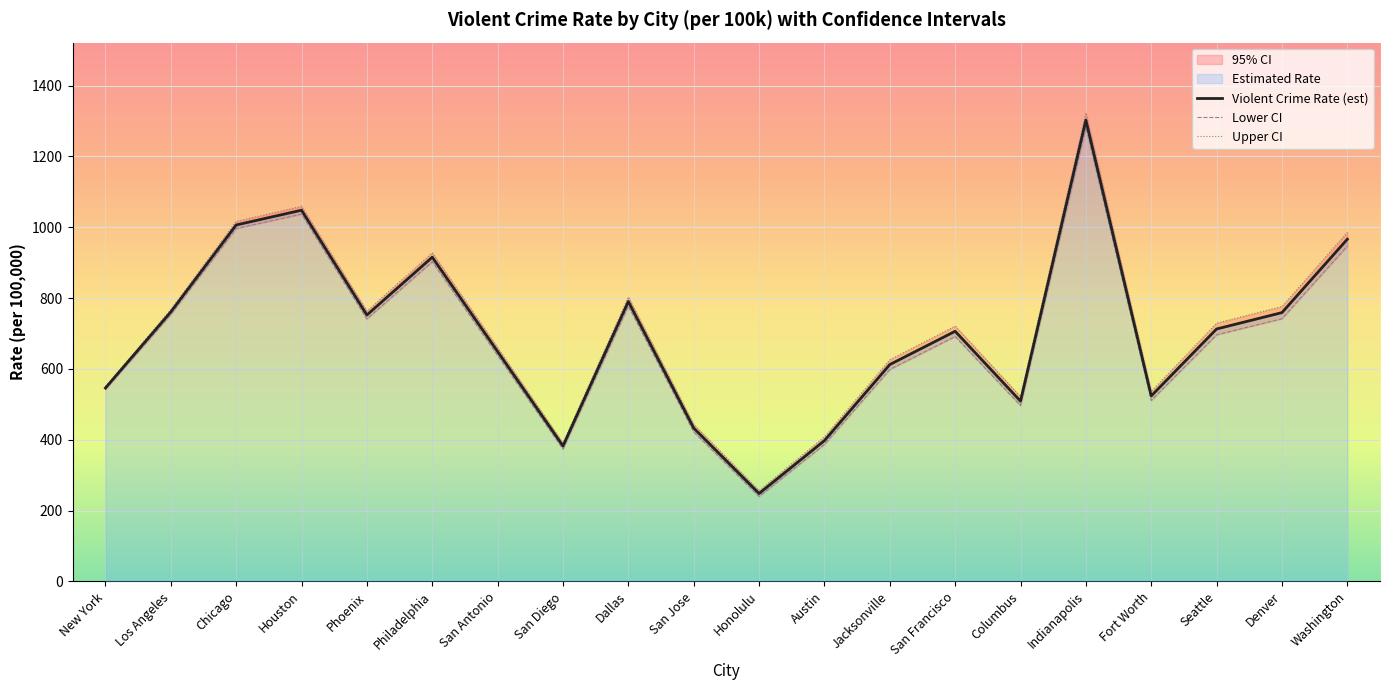

Reading right to left, extract all data points from this chart.

Violent Crime Rate (est): 966.1	758.9	712.7	523.7	1302.4	509.0	706.2	612.2	397.5	248.2	432.9	790.3	382.3	649.0	915.3	752.1	1048.0	1006.3	760.8	546.1
Lower CI: 946.6	741.6	696.2	510.9	1282.1	496.4	691.4	598.5	386.8	239.9	422.2	777.5	373.7	638.1	902.7	740.9	1036.9	996.3	753.6	541.9
Upper CI: 985.7	776.1	729.2	536.6	1322.7	521.6	721.0	626.0	408.3	256.4	443.5	803.0	390.9	659.8	927.8	763.4	1059.1	1016.3	768.0	550.3